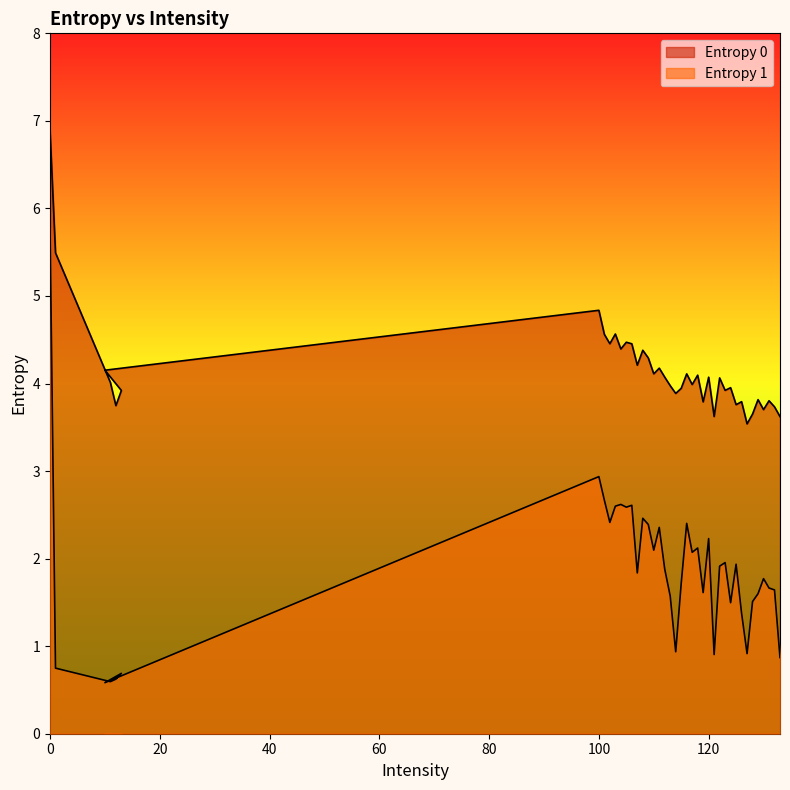

List the series in order of their peak value, highest first.

Entropy 0, Entropy 1